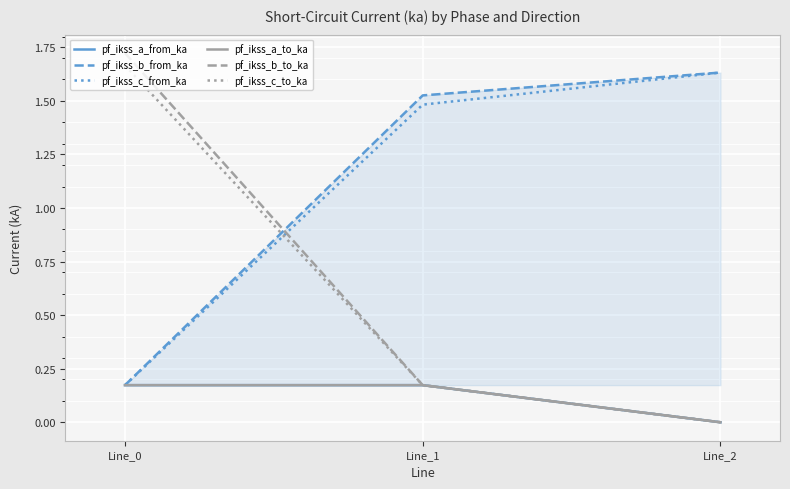

At how many categories does at least one series exceed 1?

3